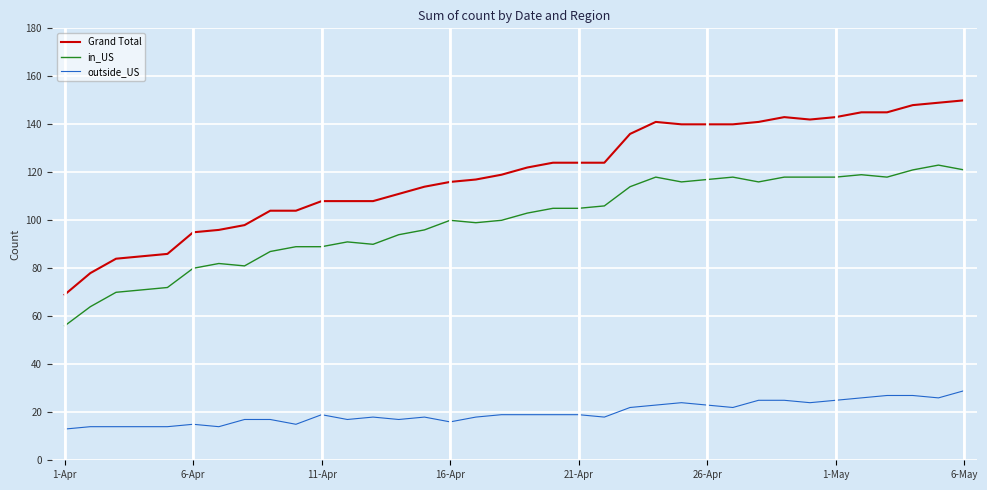

What is the lowest value of the outside_US series?

13